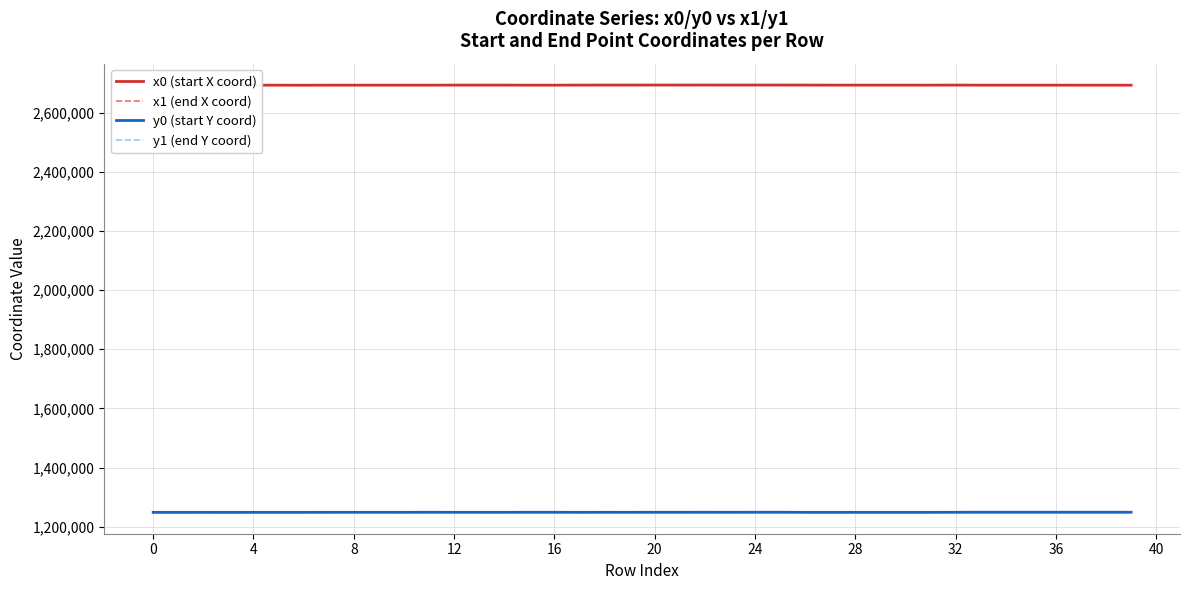

True or false: y0 (start Y coord) has a value of 1248552.3 at 16.

True